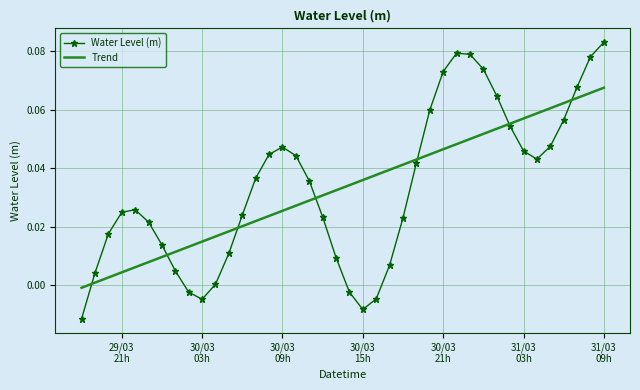

Which series has the widest spread of values?

Water Level (m)